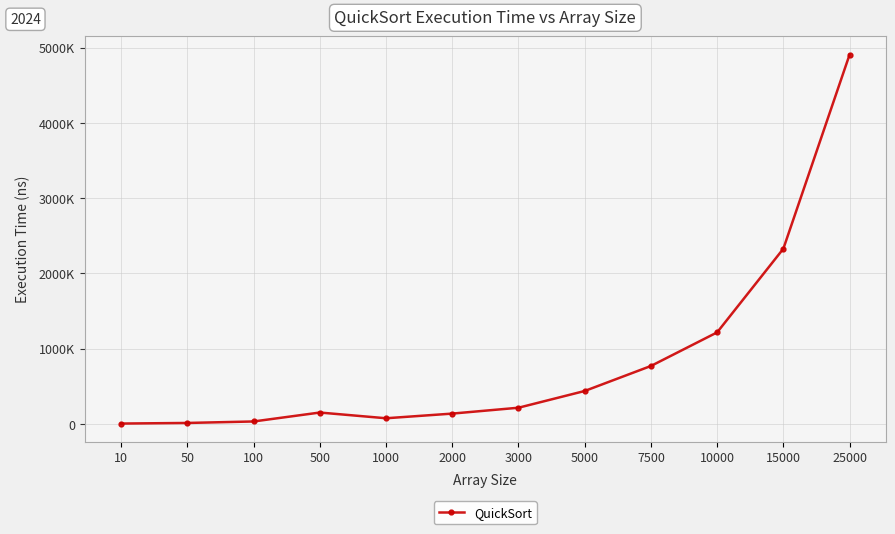

Does the chart have visible grid lines?

Yes